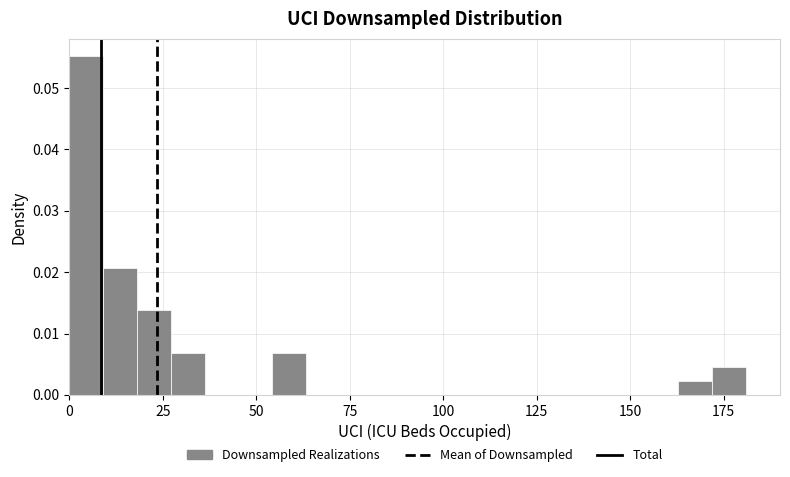

Read against the x-axis, roughly where is the centre of the tallest bar?

5